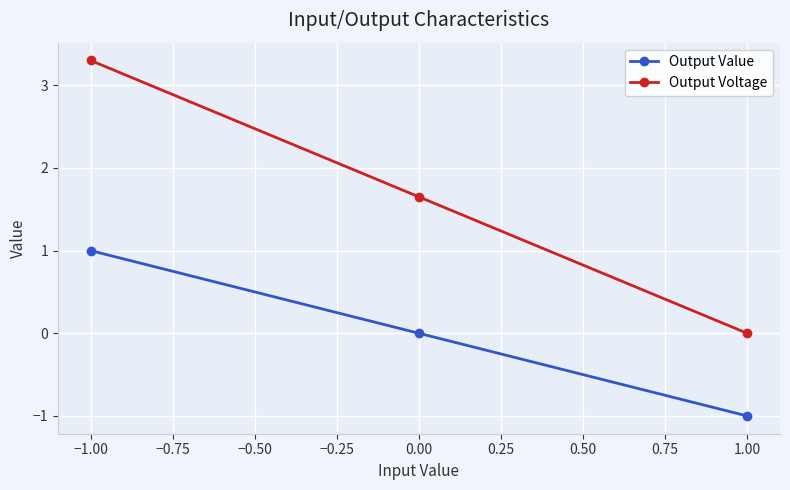

How many lines are shown in the chart?

2